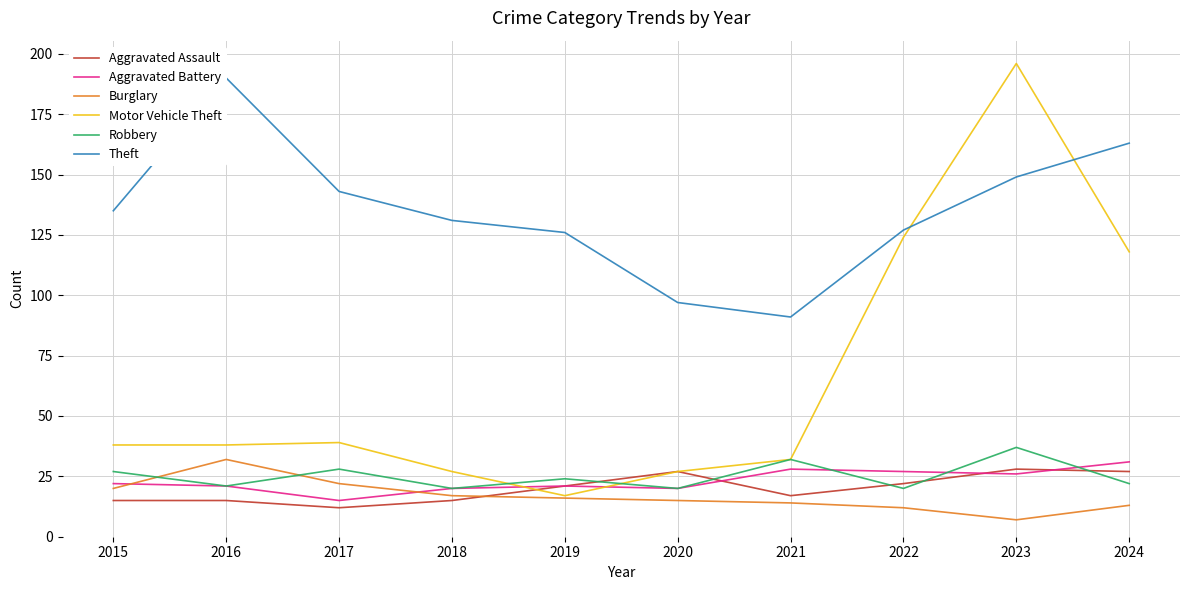

Where is the first local maximum for Aggravated Assault?

2020